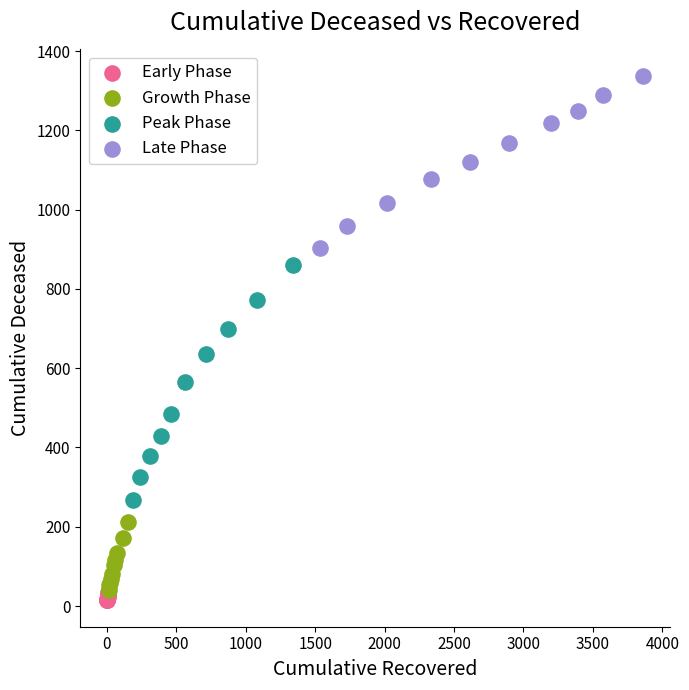

Which series contains the highest Y value?

Late Phase